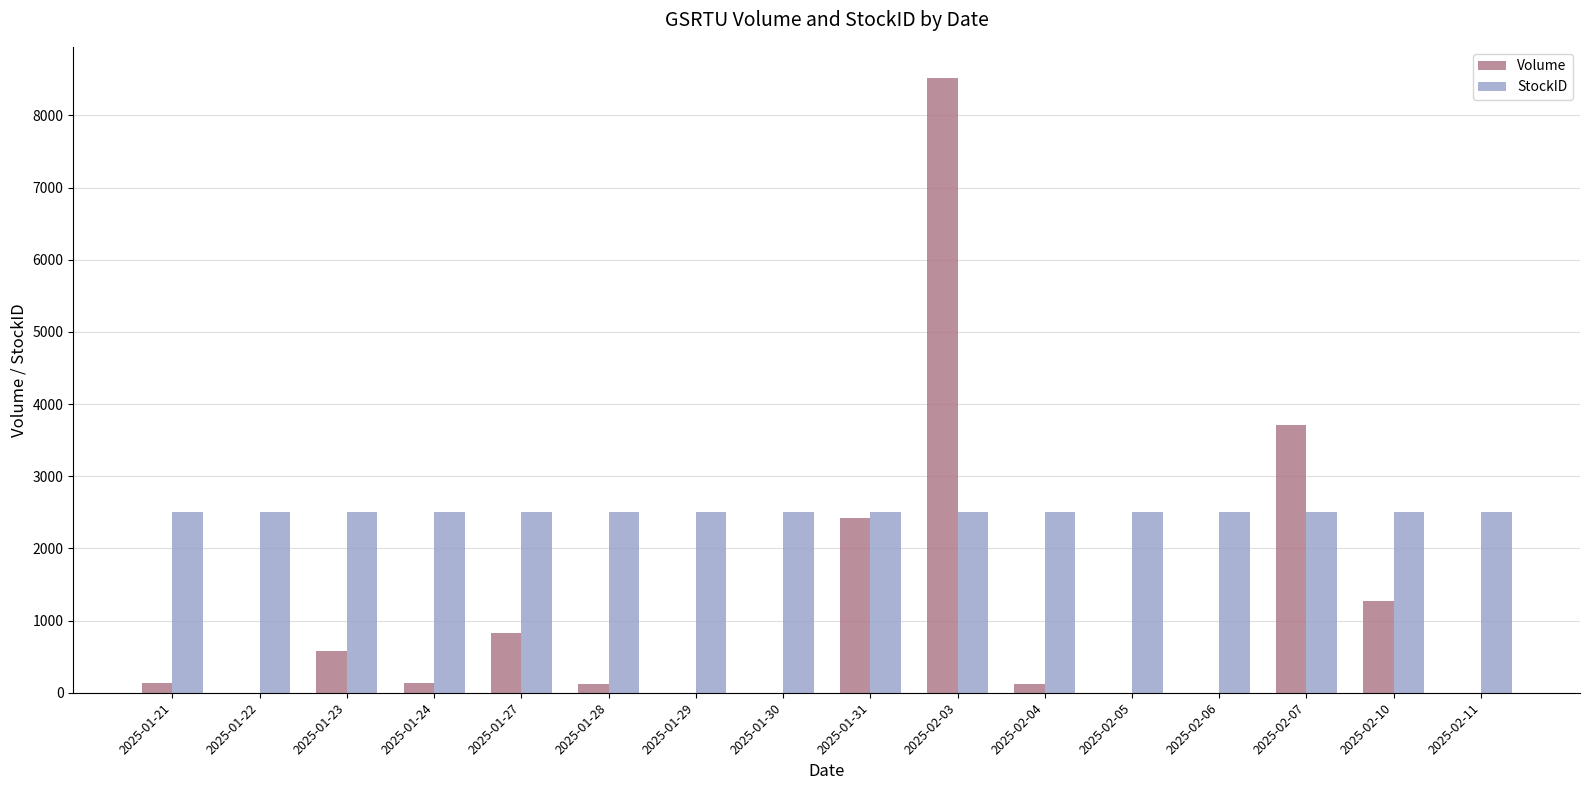

At which label is Volume closest to 4262?

2025-02-07